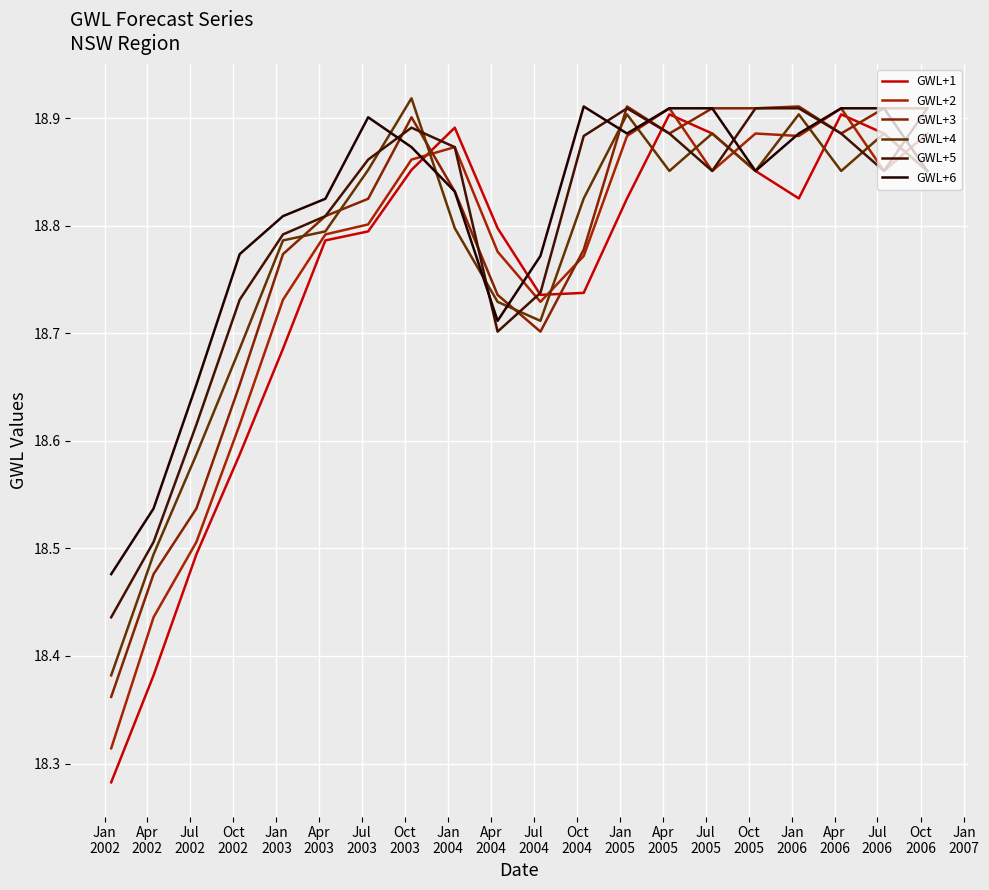

How many interior local valleys does the GWL+1 series have?

2